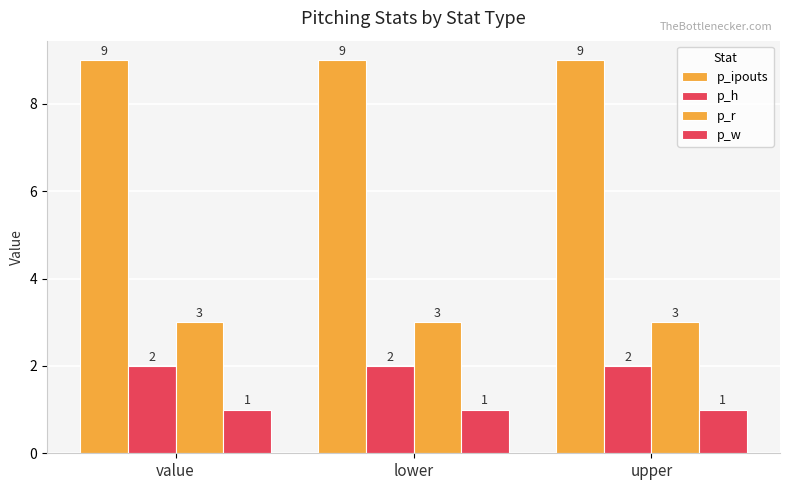

Is it true that p_w equals 2 at value?

False